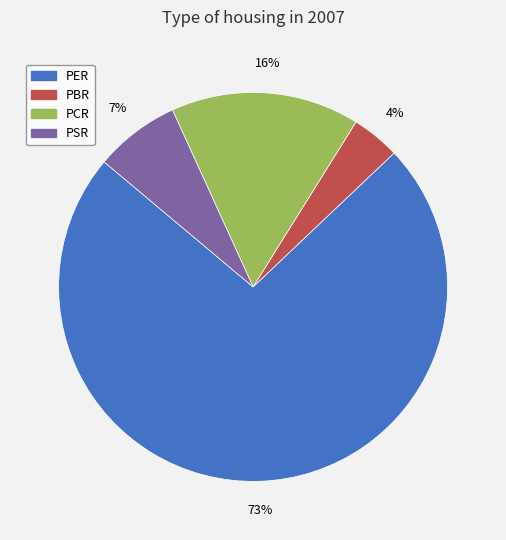

Is the sum of PCR and PSR greater than half?

No